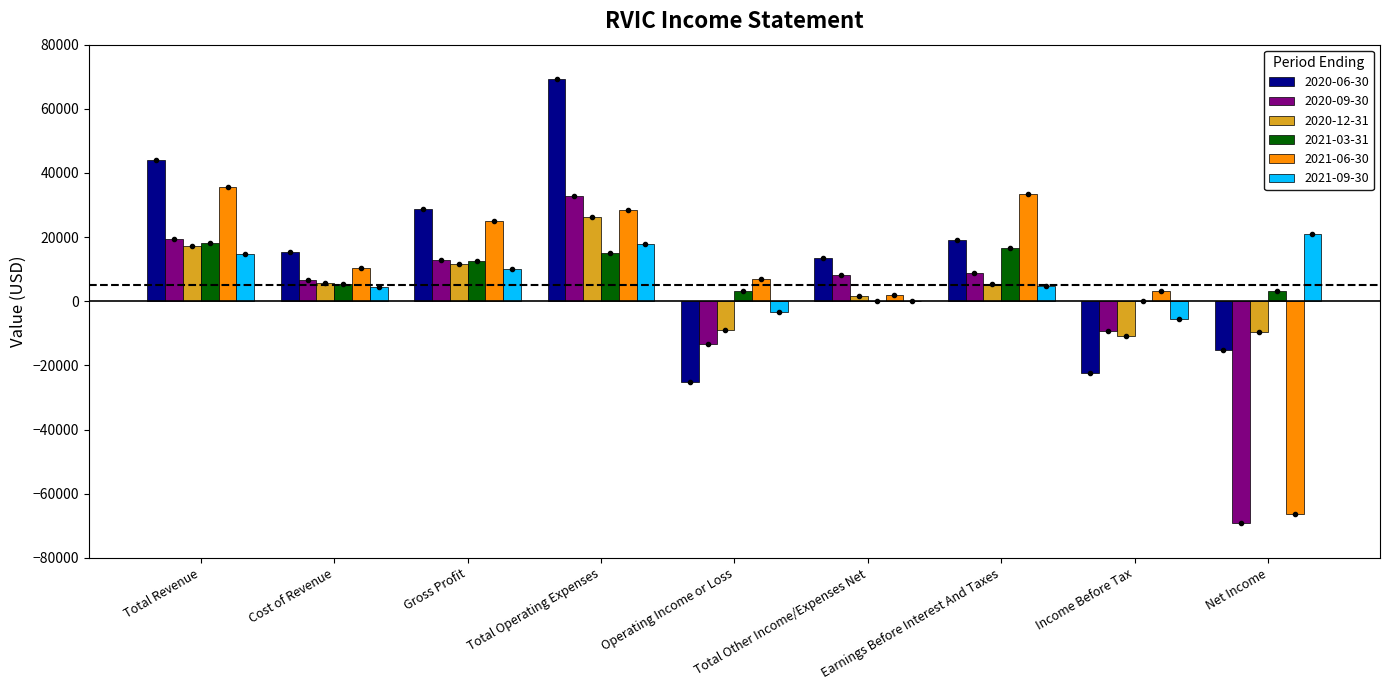

Is the value of 2020-09-30 at Total Other Income/Expenses Net greater than the value of 2021-03-31 at Earnings Before Interest And Taxes?

No